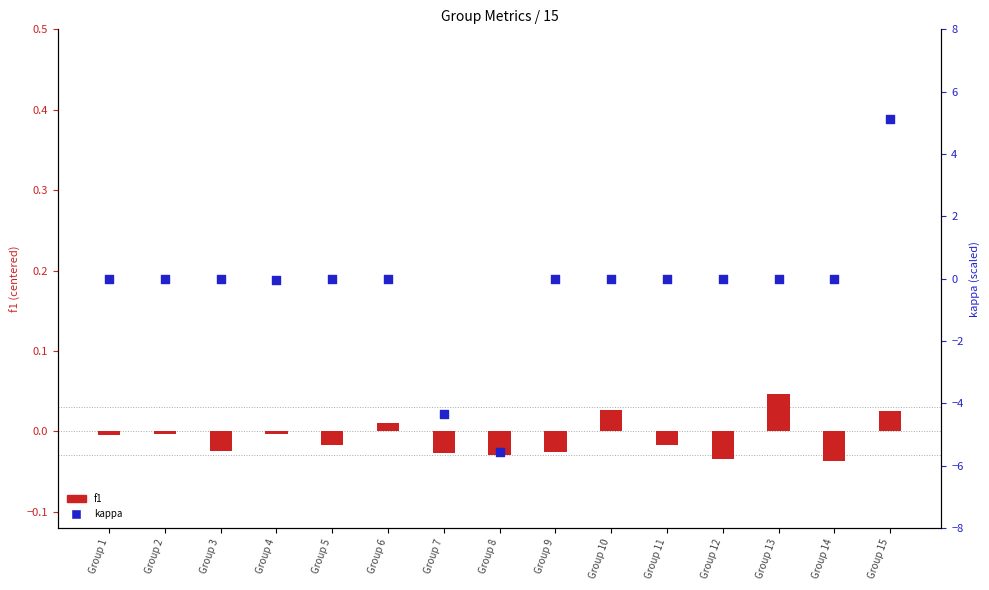

At which category is the sum across all series the highest?

Group 15